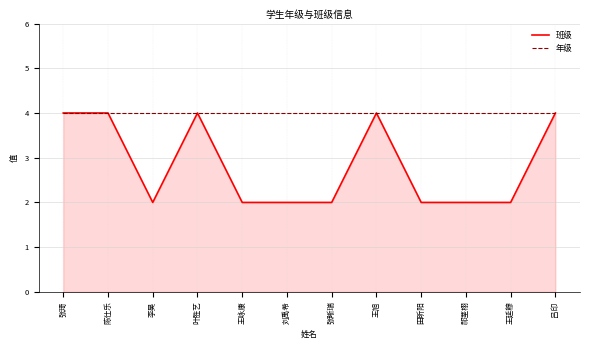

Is it true that 班级 equals 4 at 陈仕乐?

True